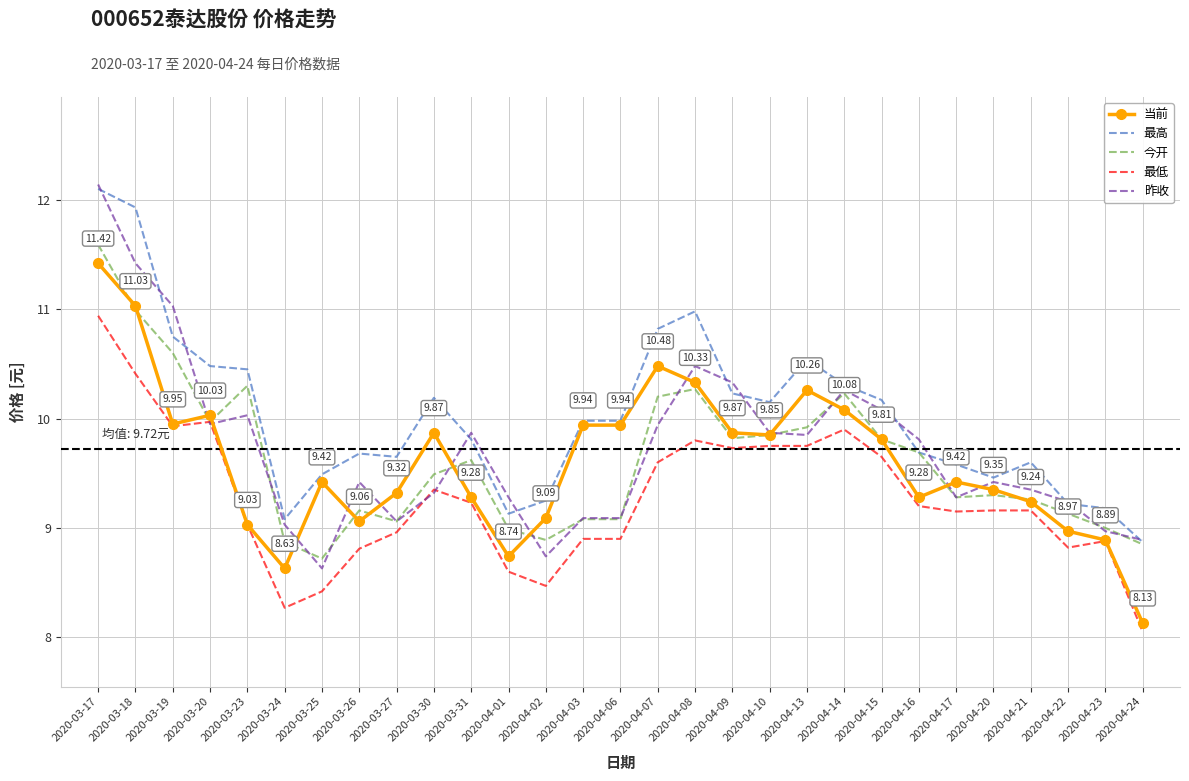

What is the total value across all series at 2020-04-02?

44.4